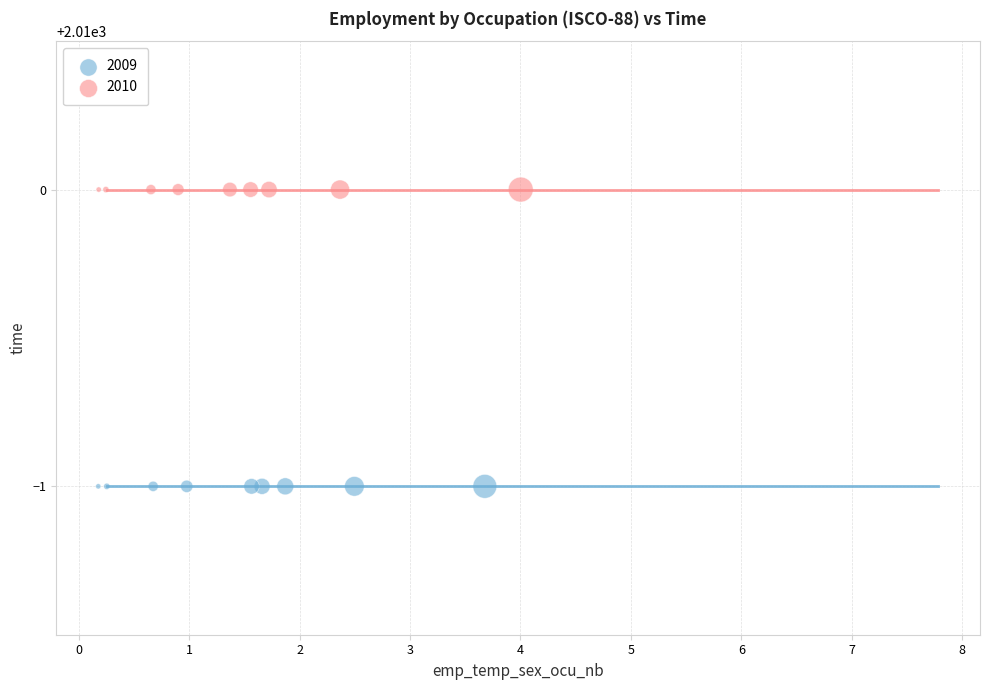

Which series contains the highest Y value?

2010